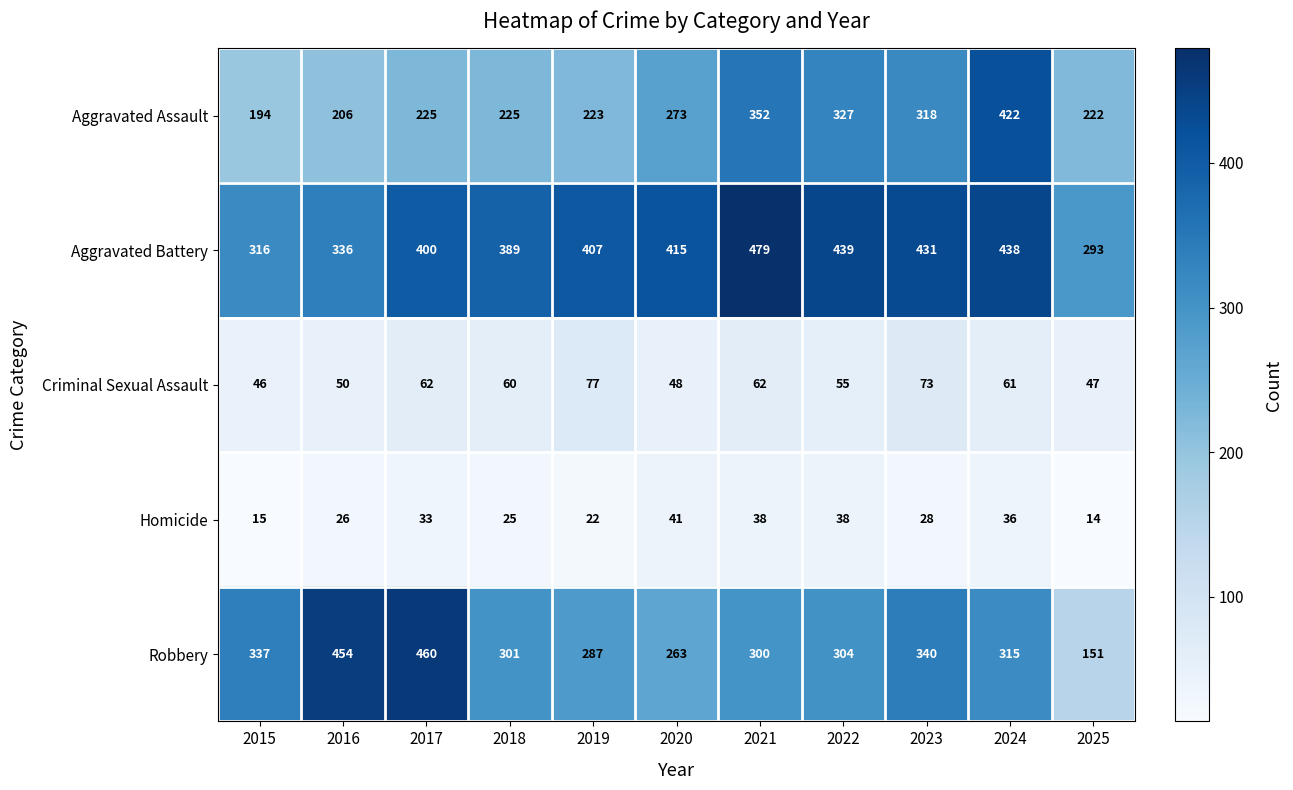

Is the value of Criminal Sexual Assault at 2025 greater than the value of Homicide at 2017?

Yes